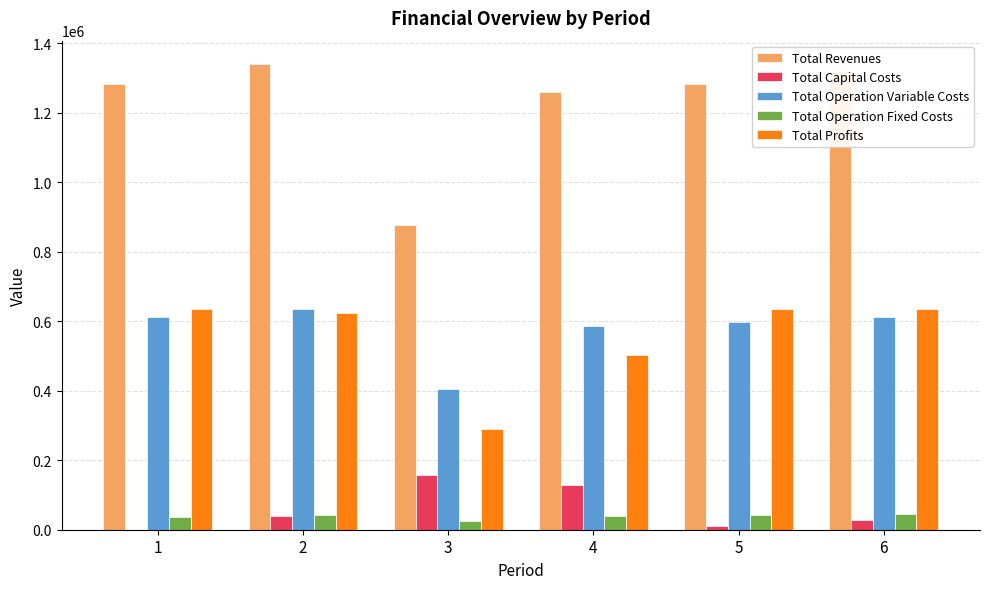

Is the value of Total Operation Fixed Costs at 3 greater than the value of Total Revenues at 4?

No